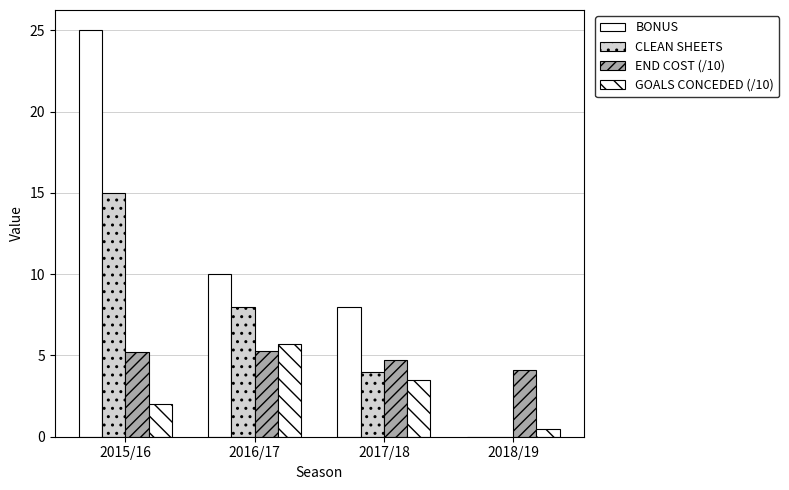

Which category has the lowest value across all series?

2018/19